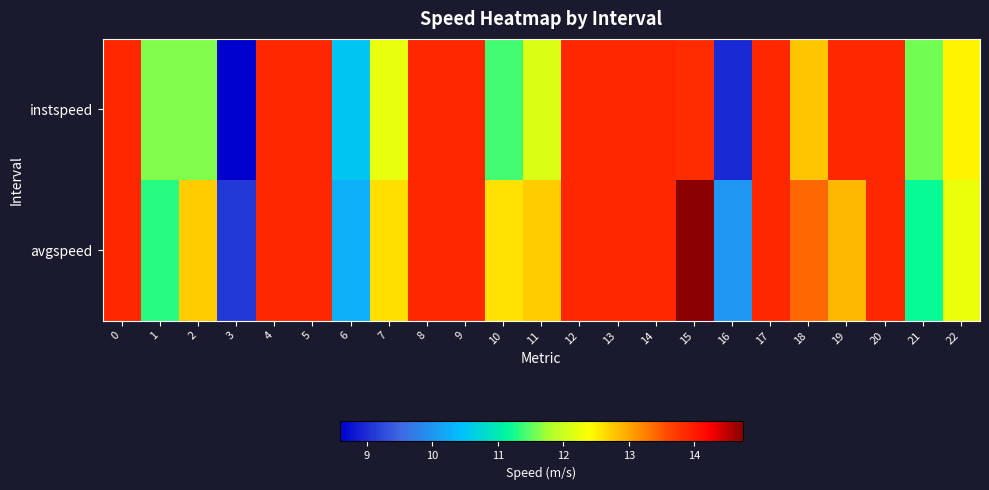

List the series in order of their overall mean, lowest first.

instspeed, avgspeed